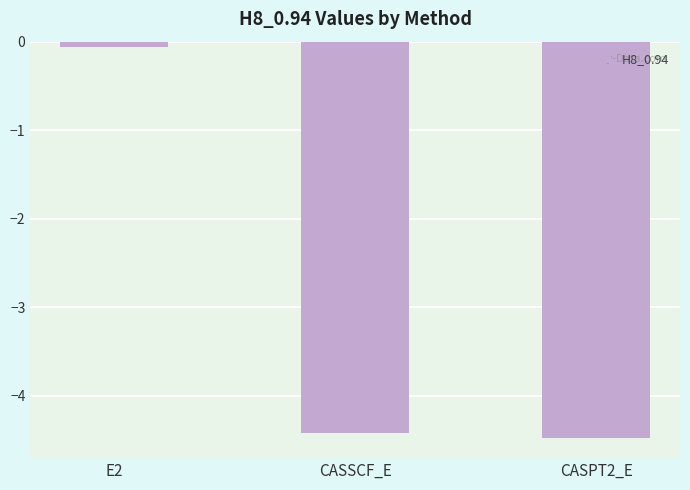

Between CASSCF_E and E2, which is larger?

E2